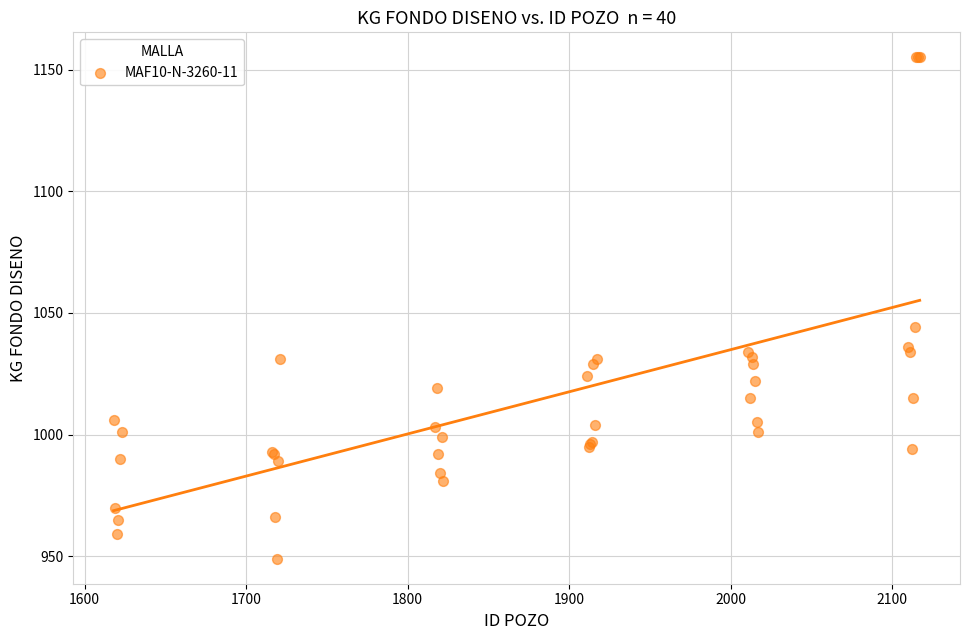

What Y value in the scatter plot is closest to 1052?

1044